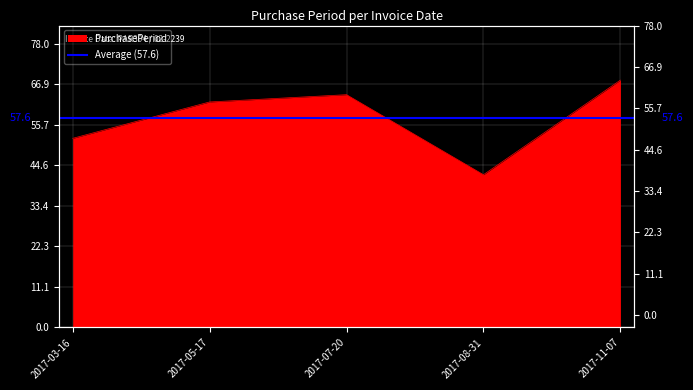

Where is the data nearest to the value 55?

2017-03-16